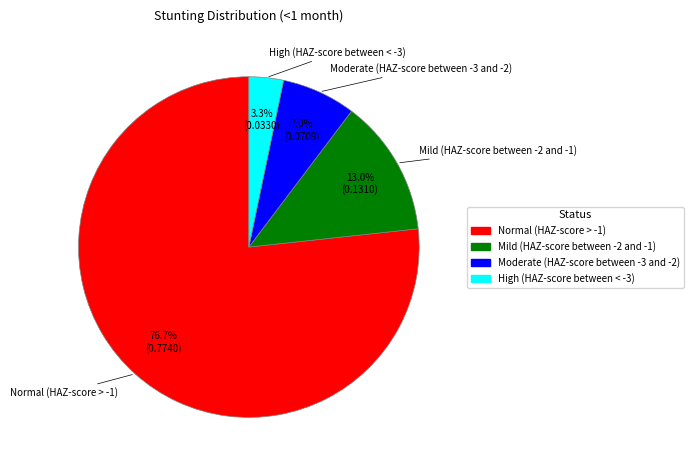

Rank the categories by value from lowest to highest.

High (HAZ-score between < -3), Moderate (HAZ-score between -3 and -2), Mild (HAZ-score between -2 and -1), Normal (HAZ-score > -1)